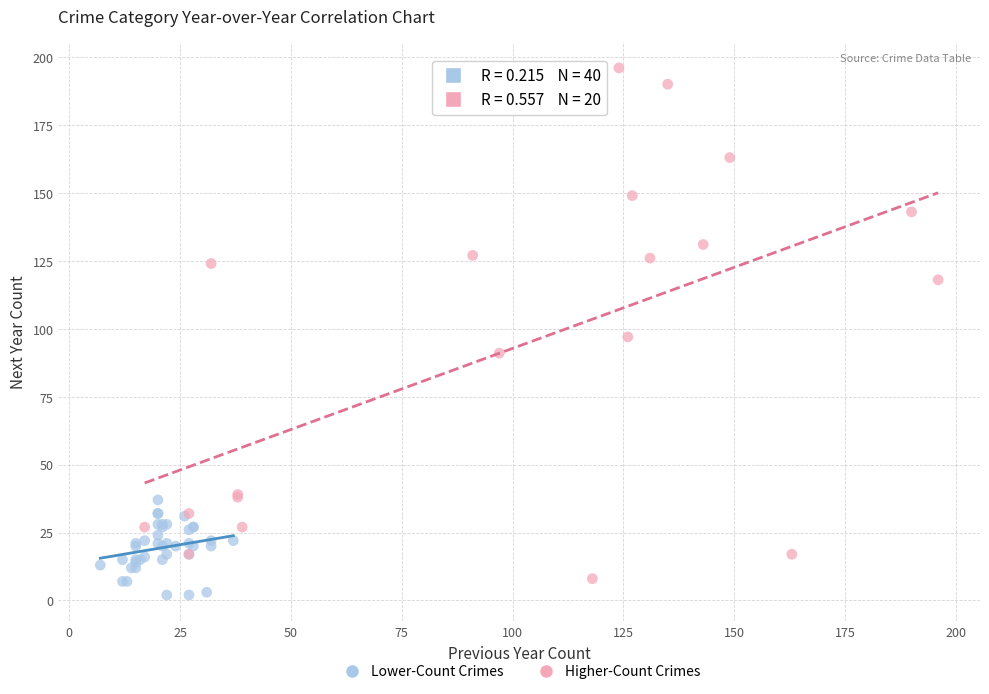

Which series has the largest Y range (max minus min)?

Higher-Count Crimes